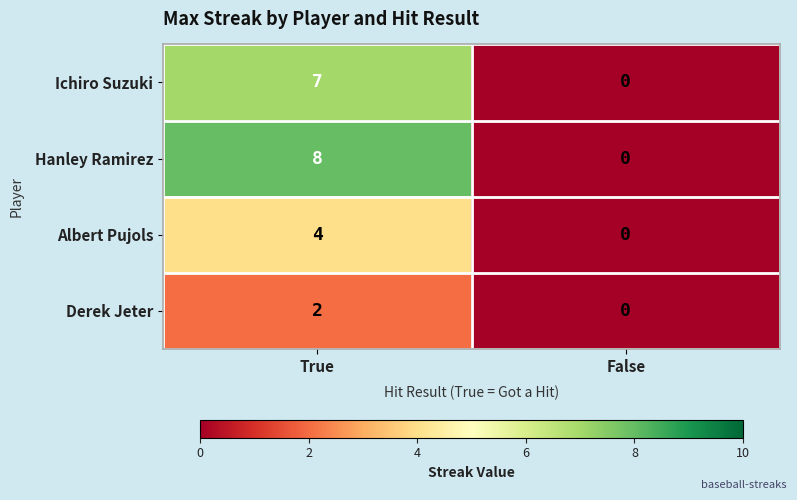

What is the difference between the maximum and minimum values in the Hanley Ramirez series?

8